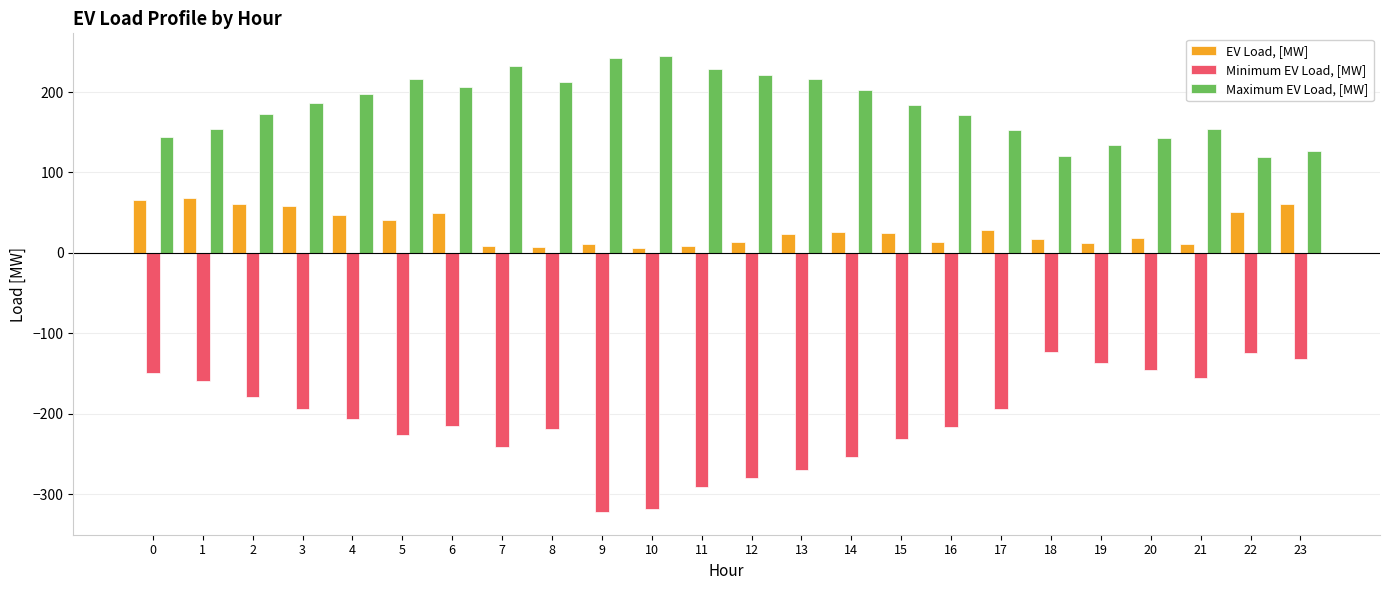

List the series in order of their overall mean, highest first.

Maximum EV Load, [MW], EV Load, [MW], Minimum EV Load, [MW]